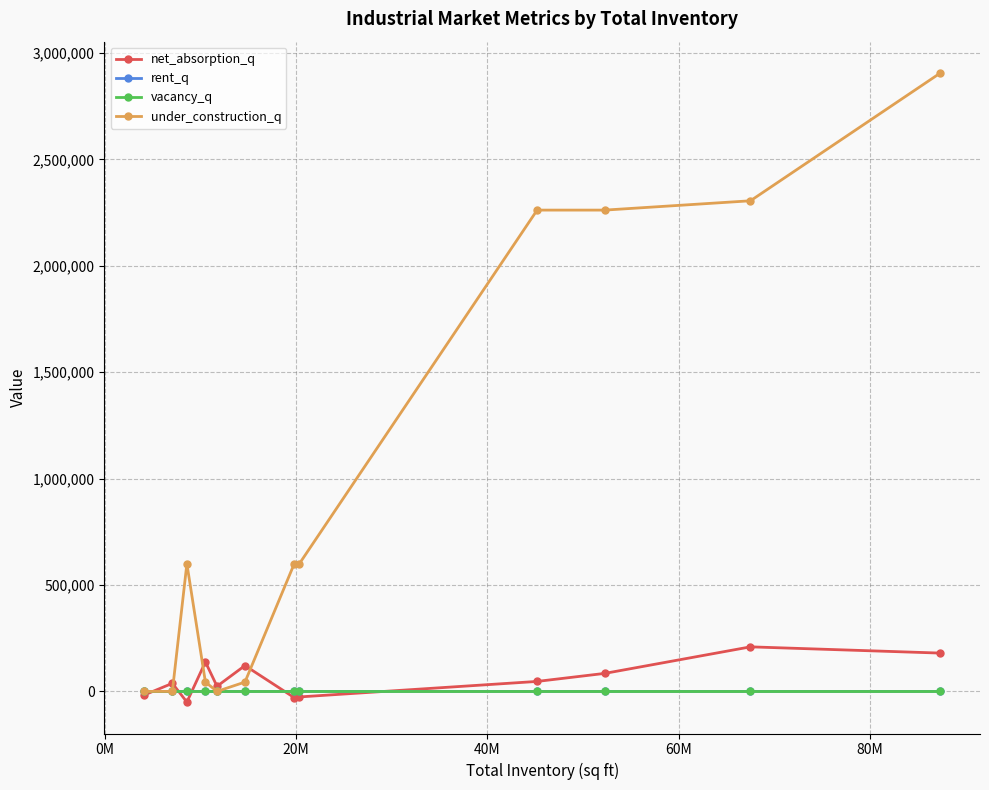

What is the sum of all under_construction_q values?

11623420.0